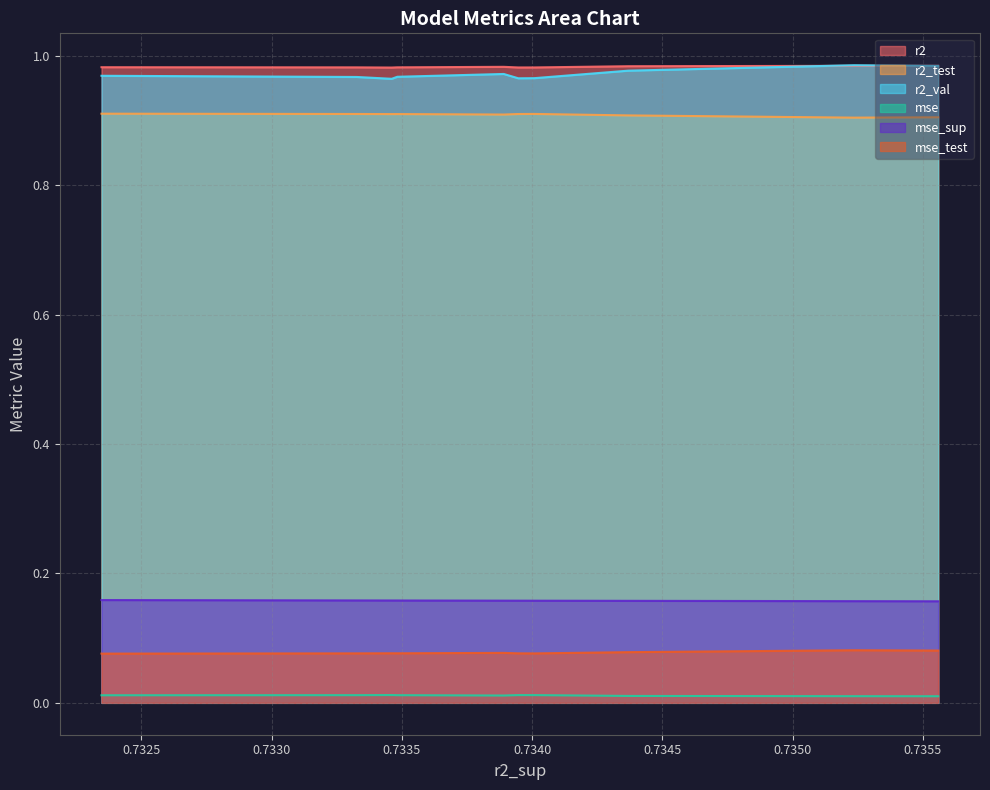

The r2_test series shows 0.9 at model_3_11_5. True or false?

True